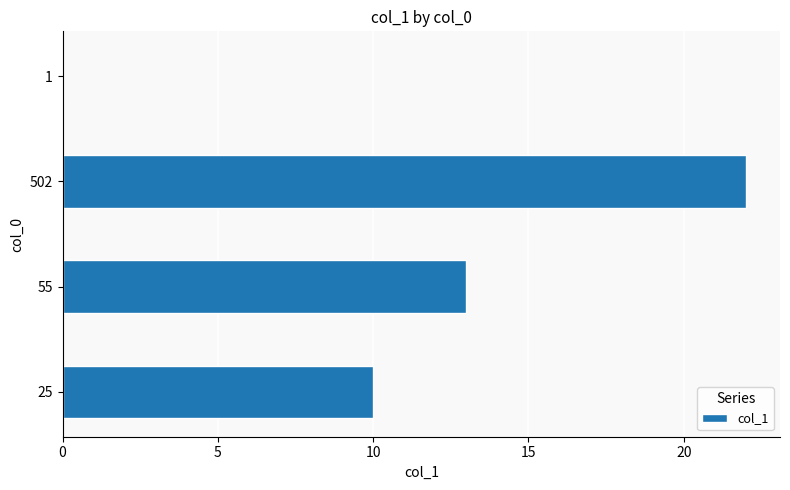

At which category does the chart reach its peak across all series?

502